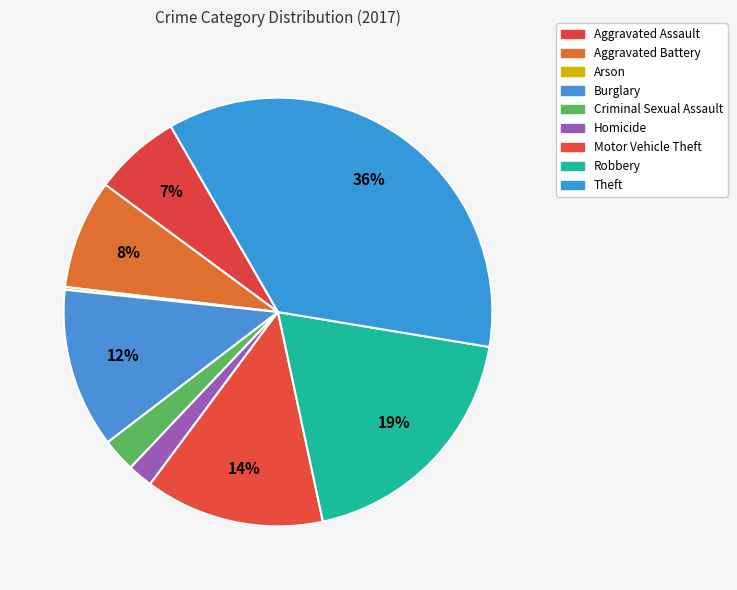

Is there any slice that represents more than half of the pie?

No